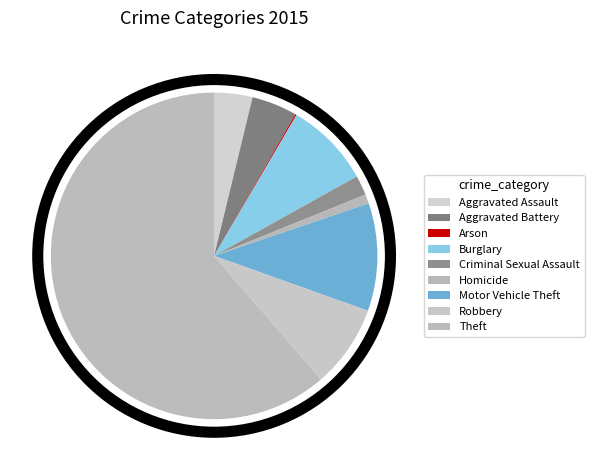

To the nearest percent, what percentage of the pie is Theft?

61%